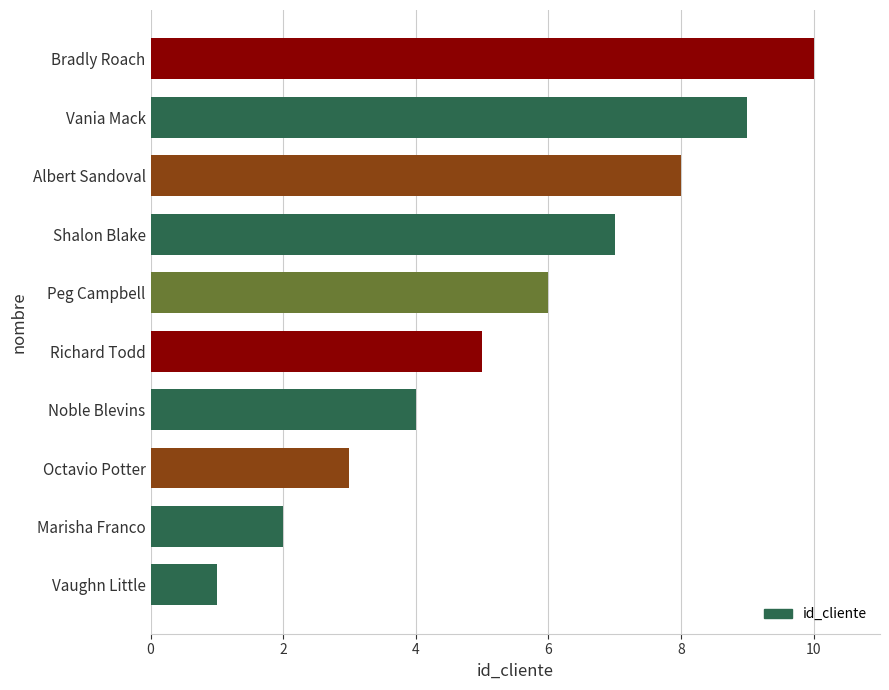

What is the difference between the values at Bradly Roach and Vaughn Little?

9